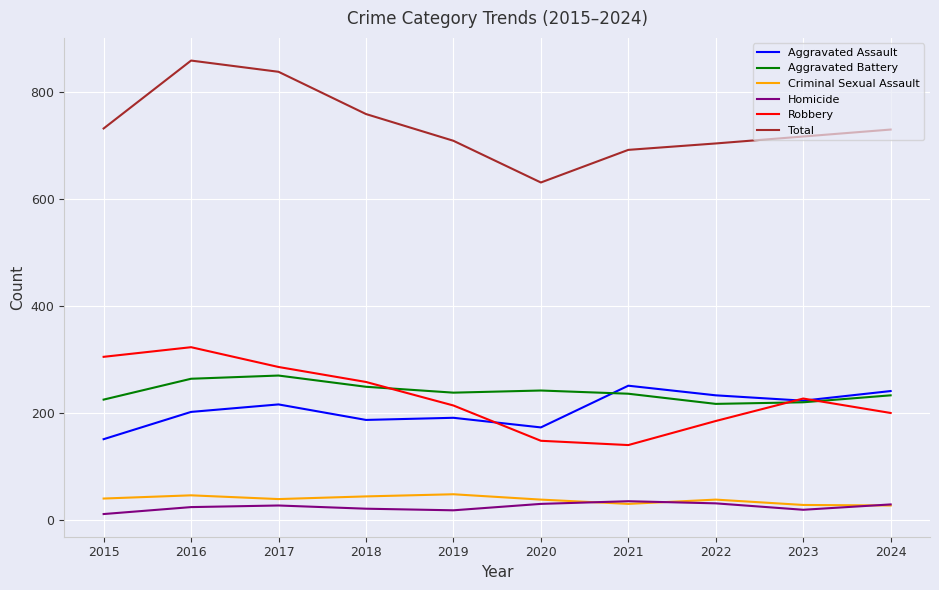

List the labels in order of Robbery value, largest first.

2016, 2015, 2017, 2018, 2023, 2019, 2024, 2022, 2020, 2021